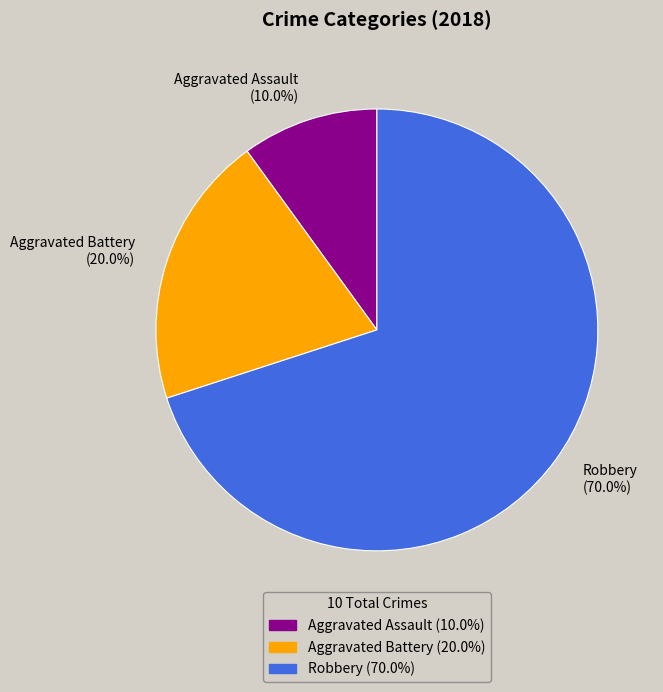

How many slices are in this pie chart?

3